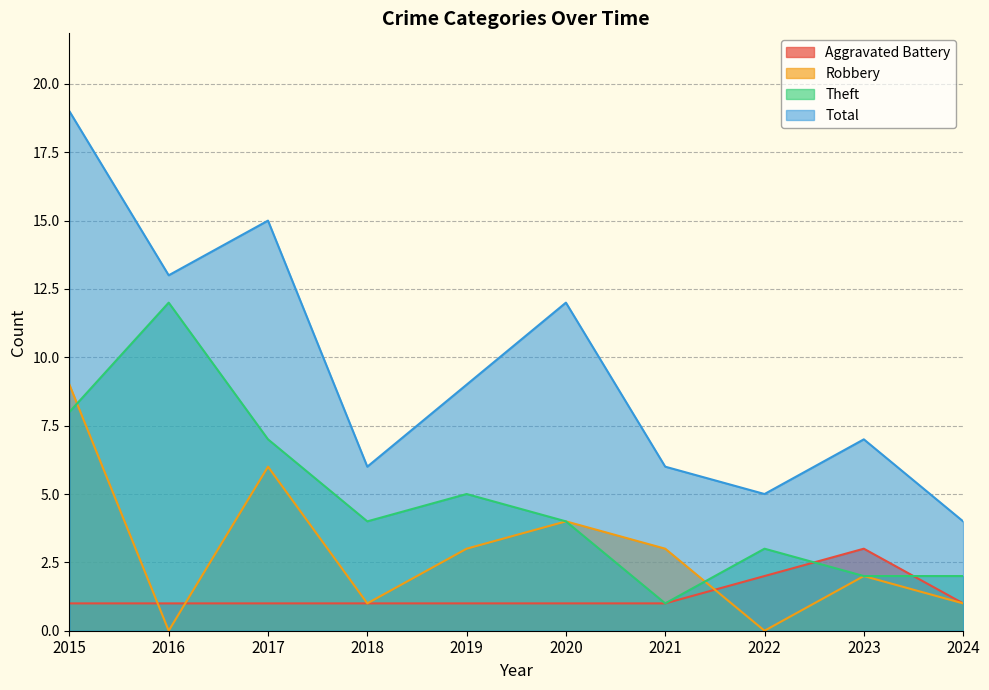

What is the value of the Total point at the 1st from the left?

19